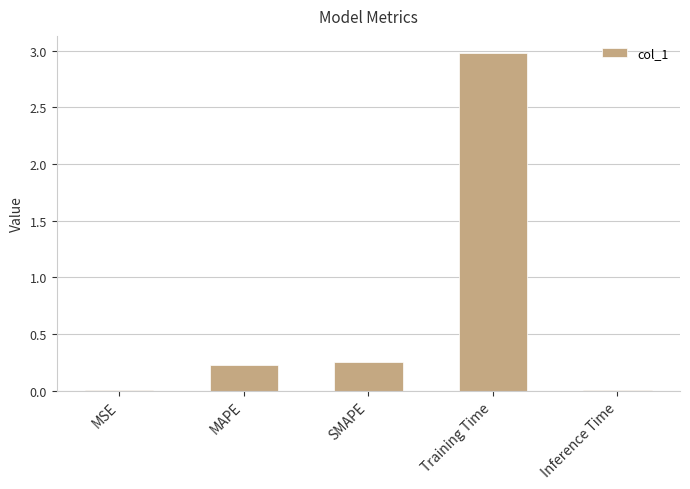

Which label corresponds to the largest value in the chart?

Training Time